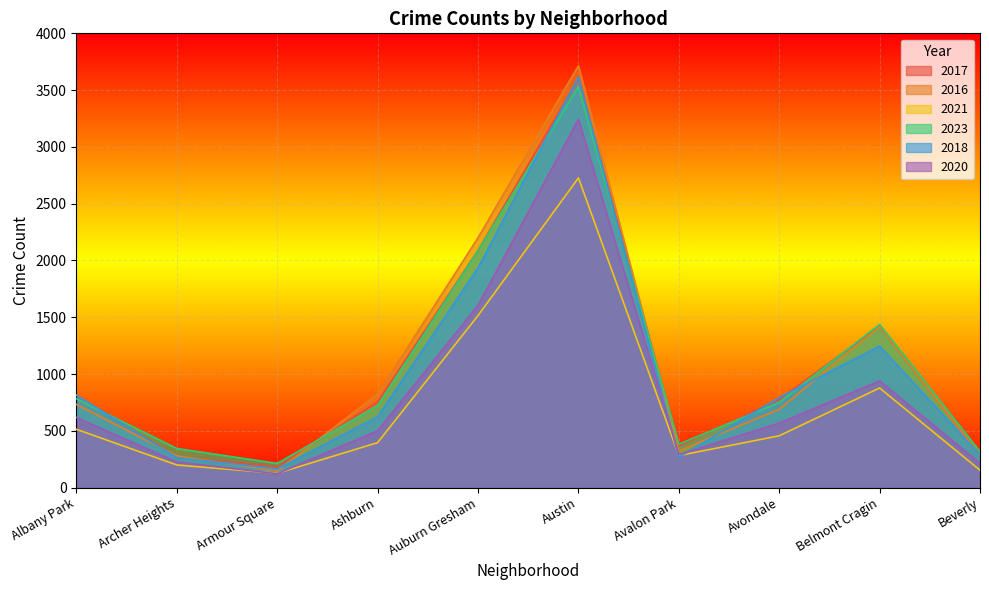

Which series has the largest total across all categories?

2016